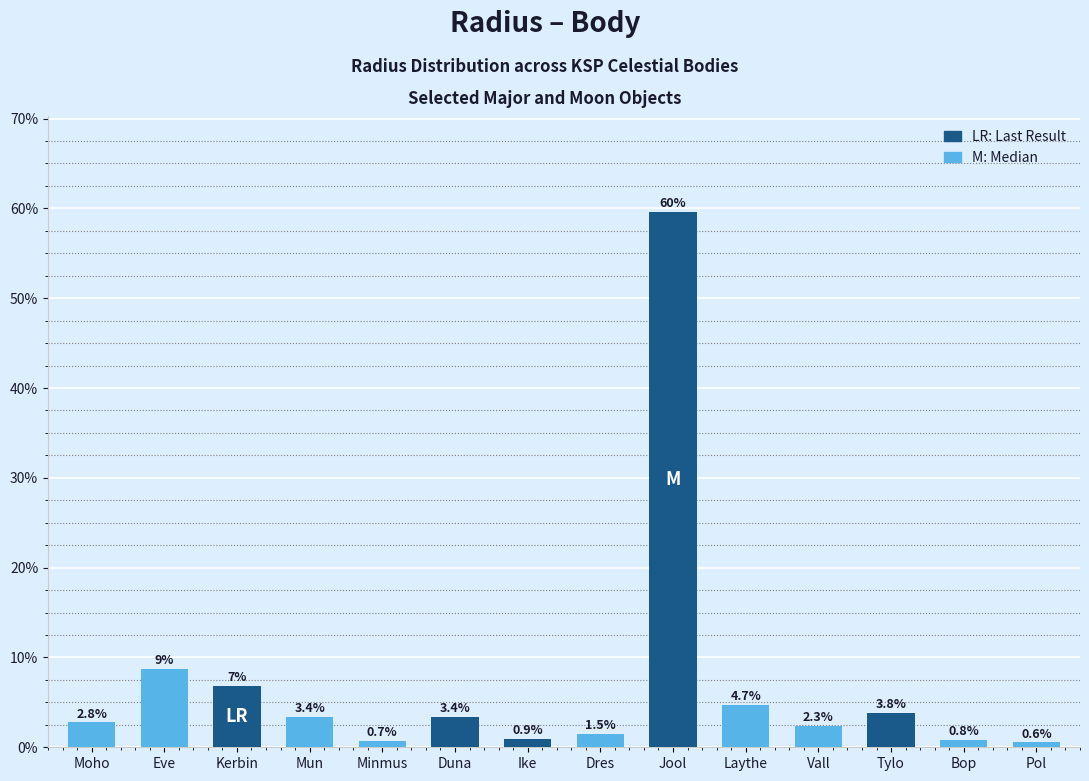

Does the chart contain stacked bars?

No